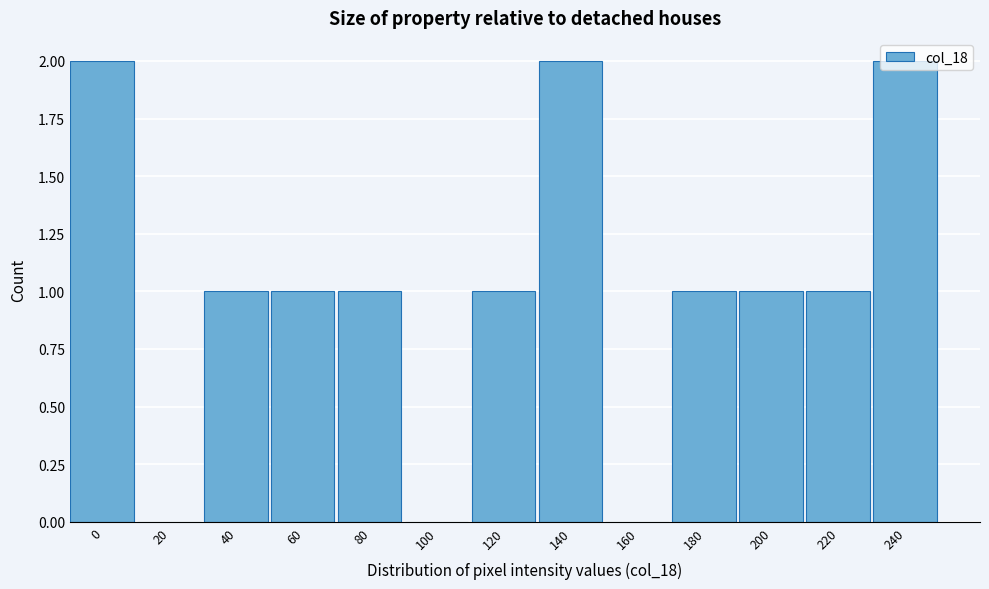

The chart shows a value of 0 at 20. True or false?

True